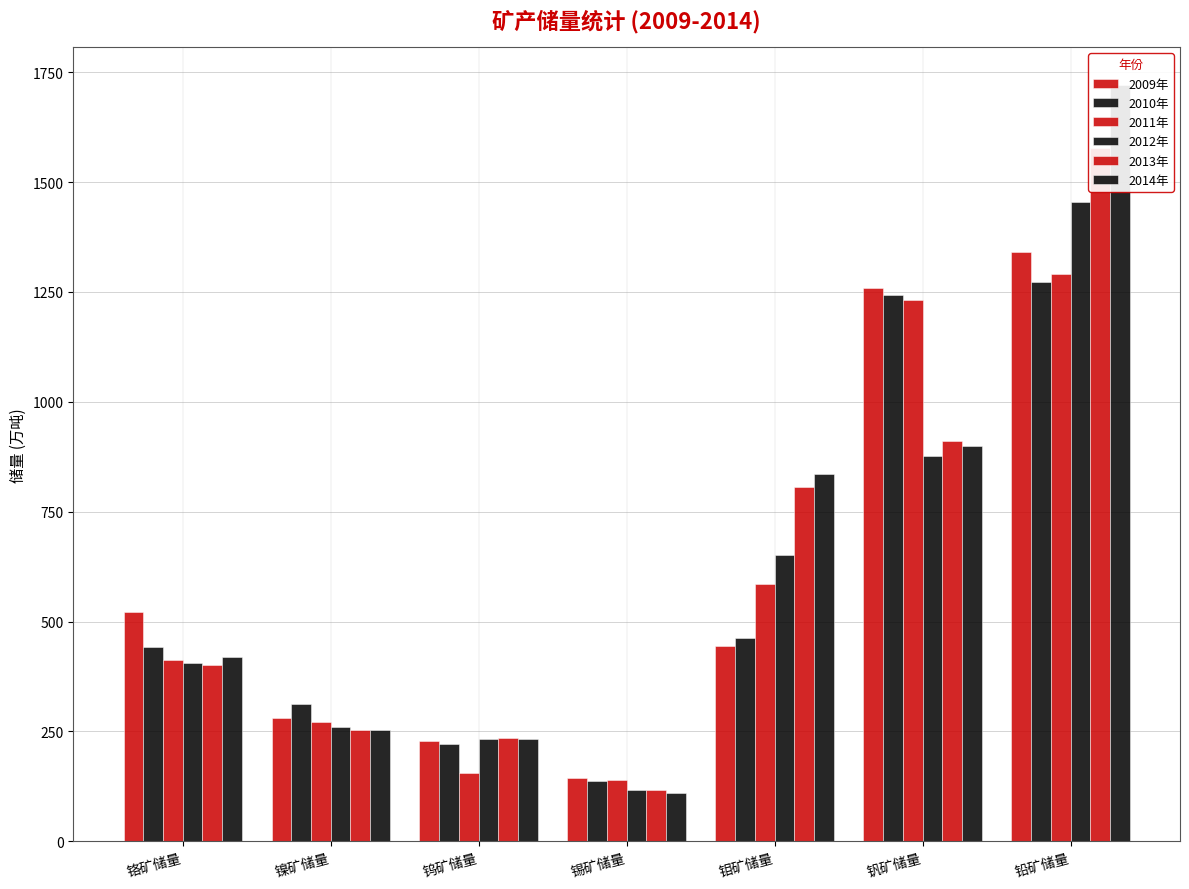

What is the difference between the maximum and minimum values in the 2013年 series?

1461.4